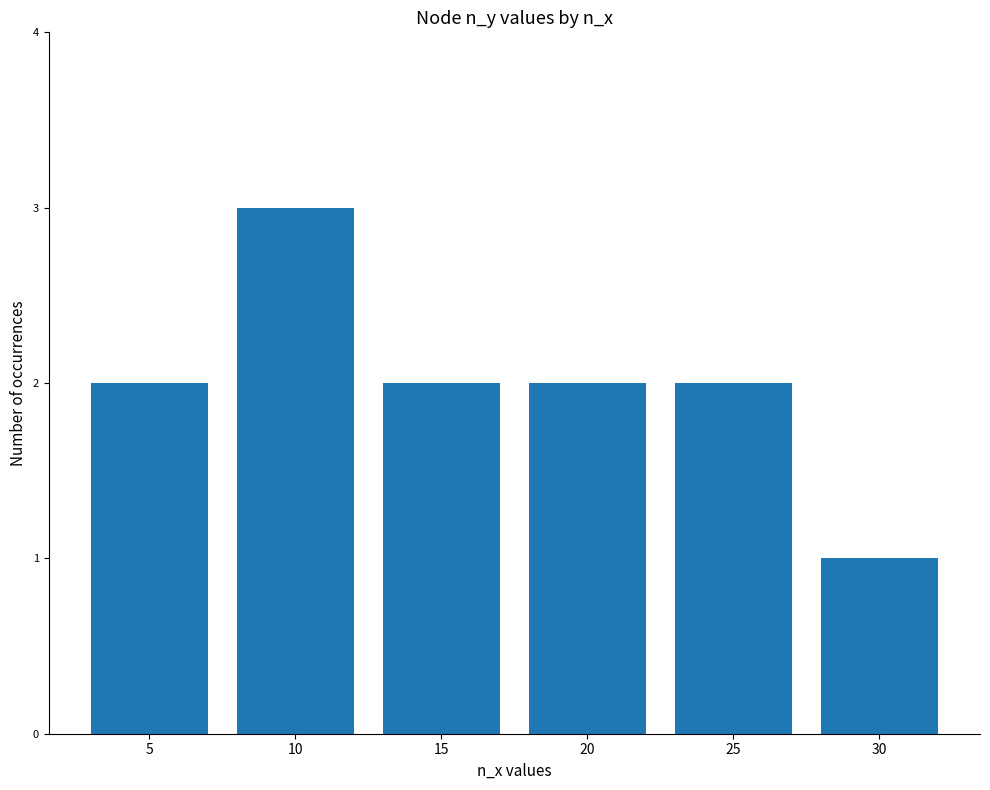

Count the number of data series in this chart.

1